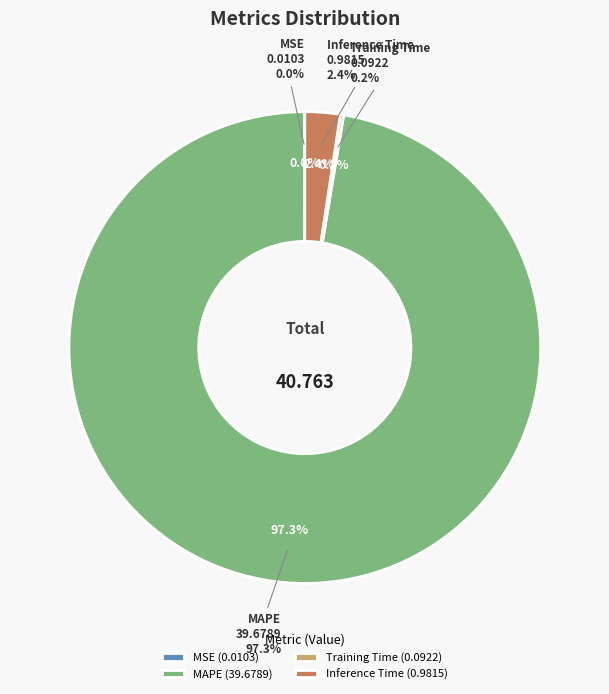

Which slice is the largest?

MAPE